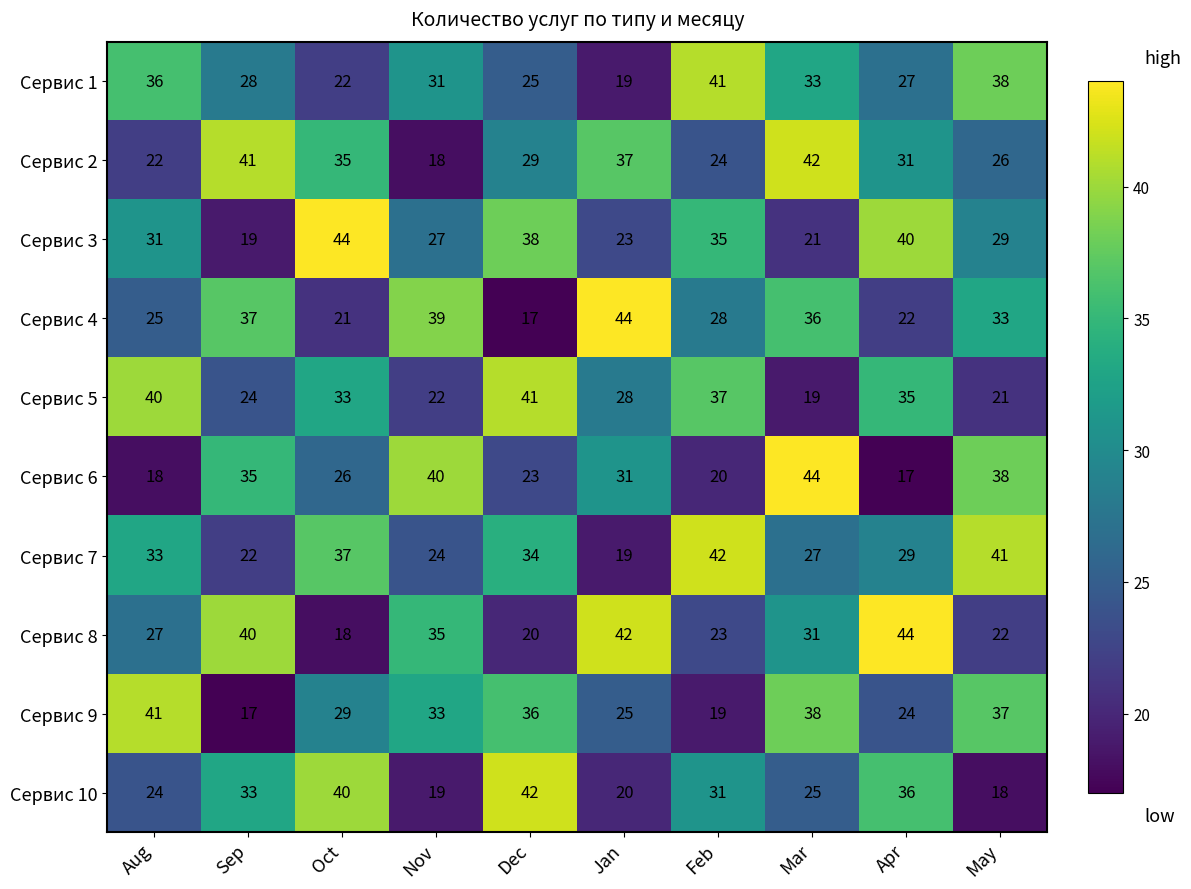

What is the approximate value of Сервис 9 at Sep, to the nearest 10?

20